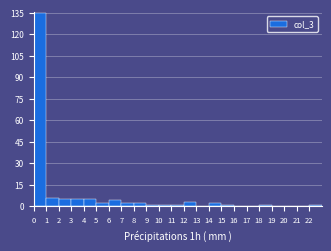

Reading left to right, list every bar in this chart as the range it spans on the x-axis followed by its height. The values are not printed on the chart, so give them approximately, as read against the axis.

0 to 1: 136
1 to 2: 6
2 to 3: 6
3 to 4: 6
4 to 5: 6
5 to 6: 2
6 to 7: 4
7 to 8: 2
8 to 9: 2
9 to 10: under 2
10 to 11: under 2
11 to 12: under 2
12 to 13: 4
13 to 14: 0
14 to 15: 2
15 to 16: under 2
16 to 17: 0
17 to 18: 0
18 to 19: under 2
19 to 20: 0
20 to 21: 0
21 to 22: 0
22 to 23: under 2